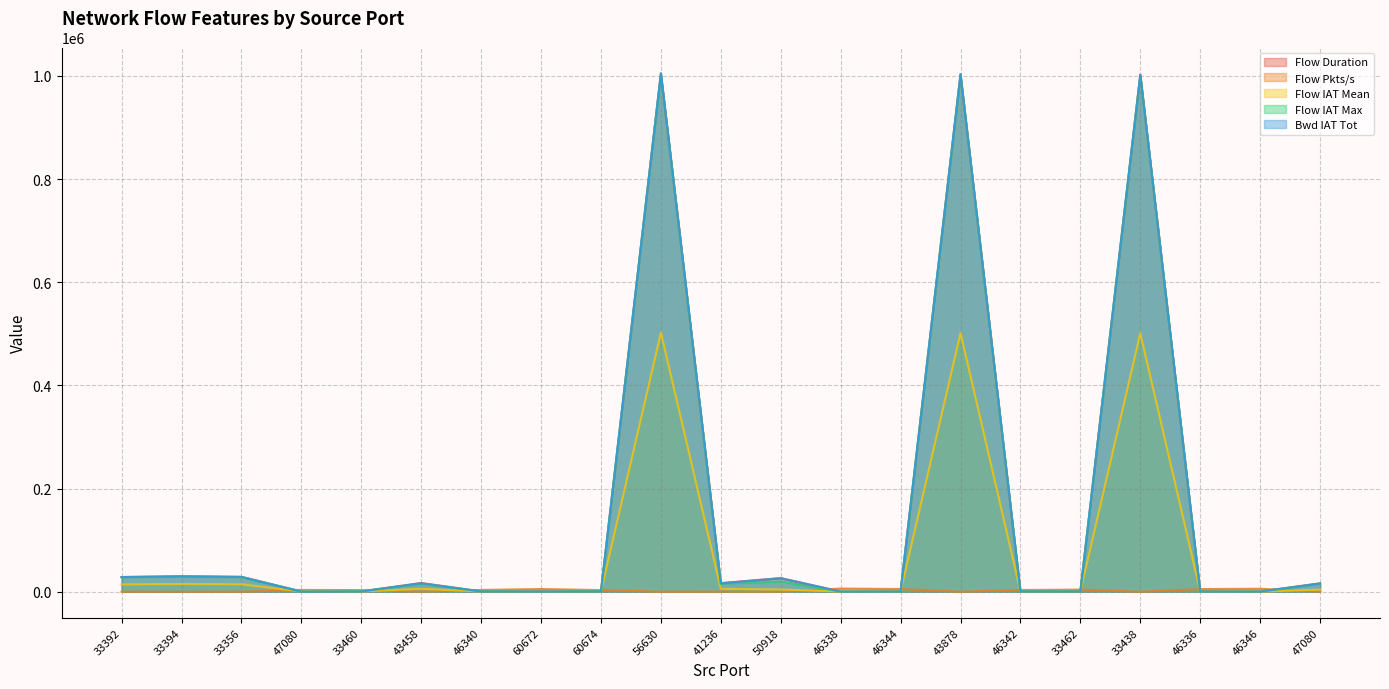

What is the label of the 19th point from the right?

33356